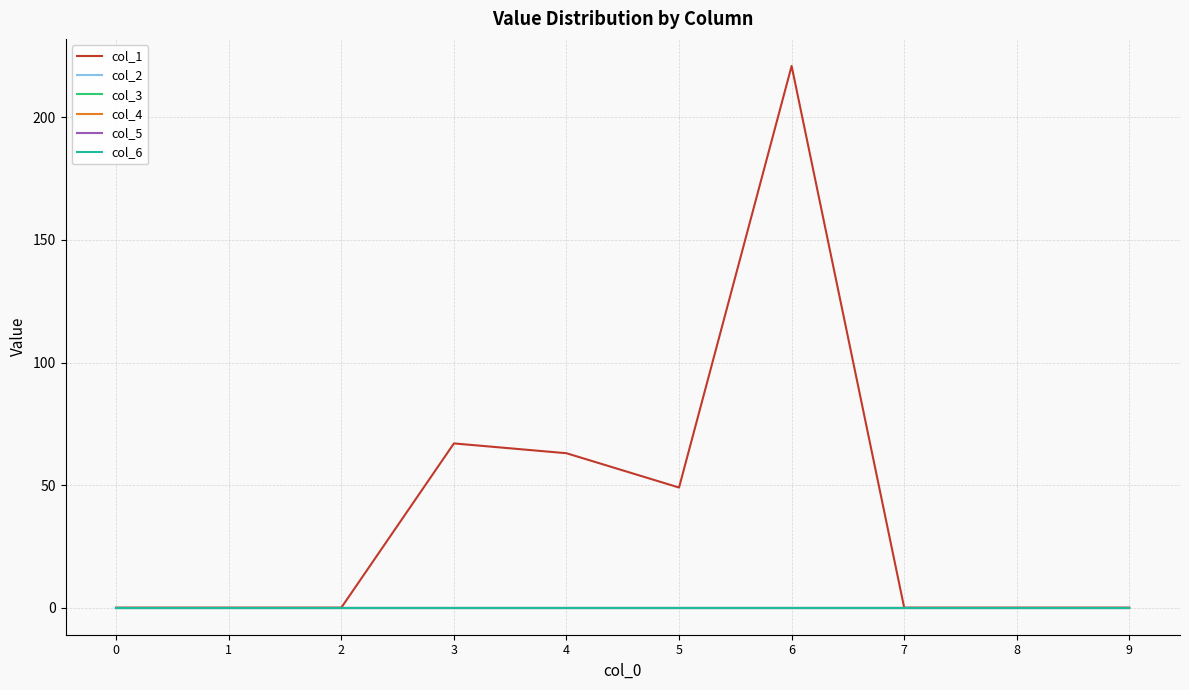

True or false: col_3 and col_4 intersect in this chart.

False